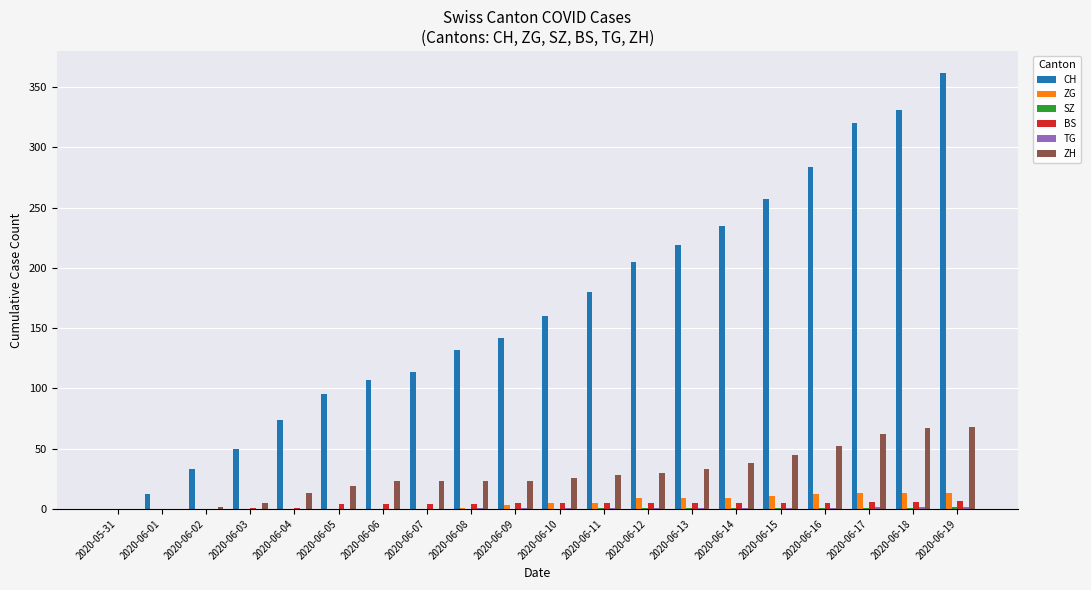

At which category is the sum across all series the highest?

2020-06-19